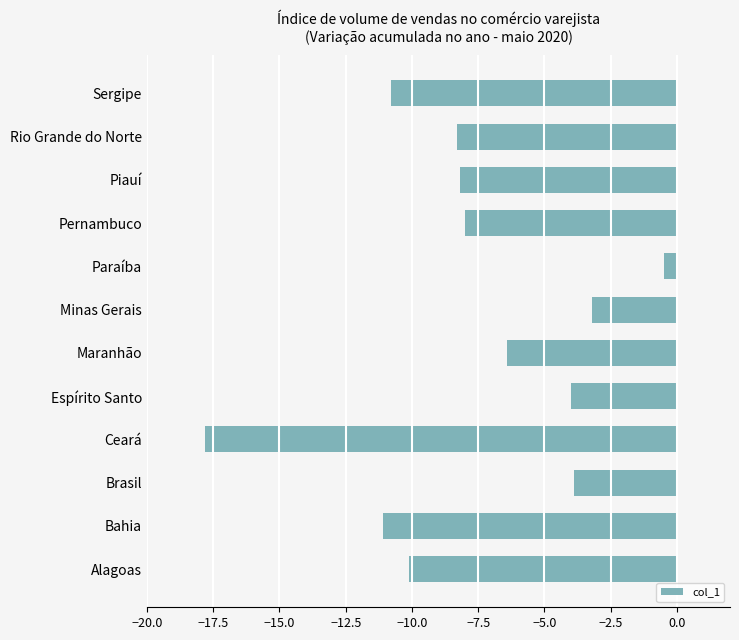

What is the sum of the values at Maranhão and Alagoas?

-16.5